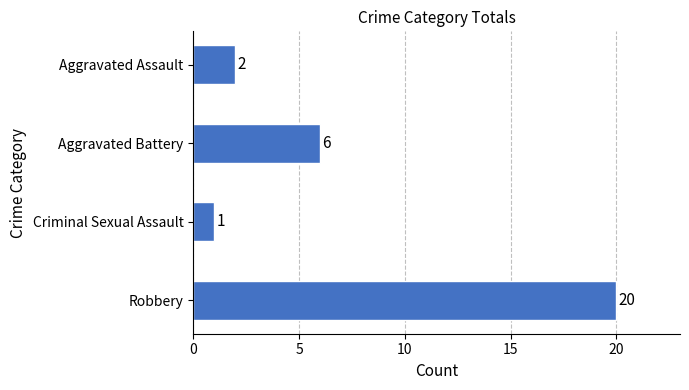

What is the ratio of the value at Criminal Sexual Assault to the value at Aggravated Assault?

0.5